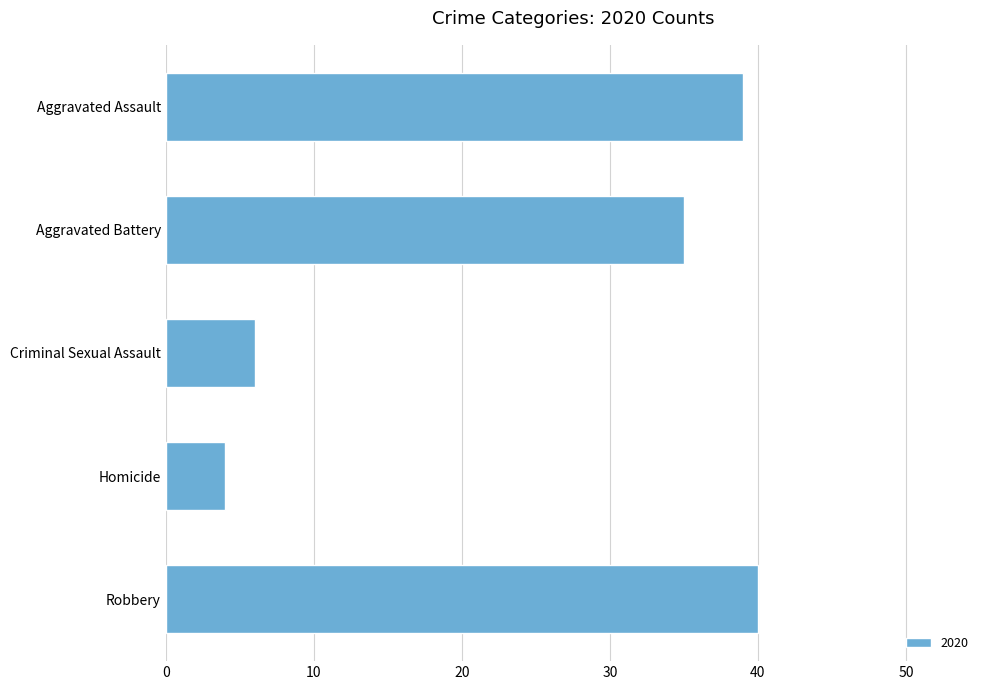

What is the change in value from Aggravated Battery to Homicide?

-31